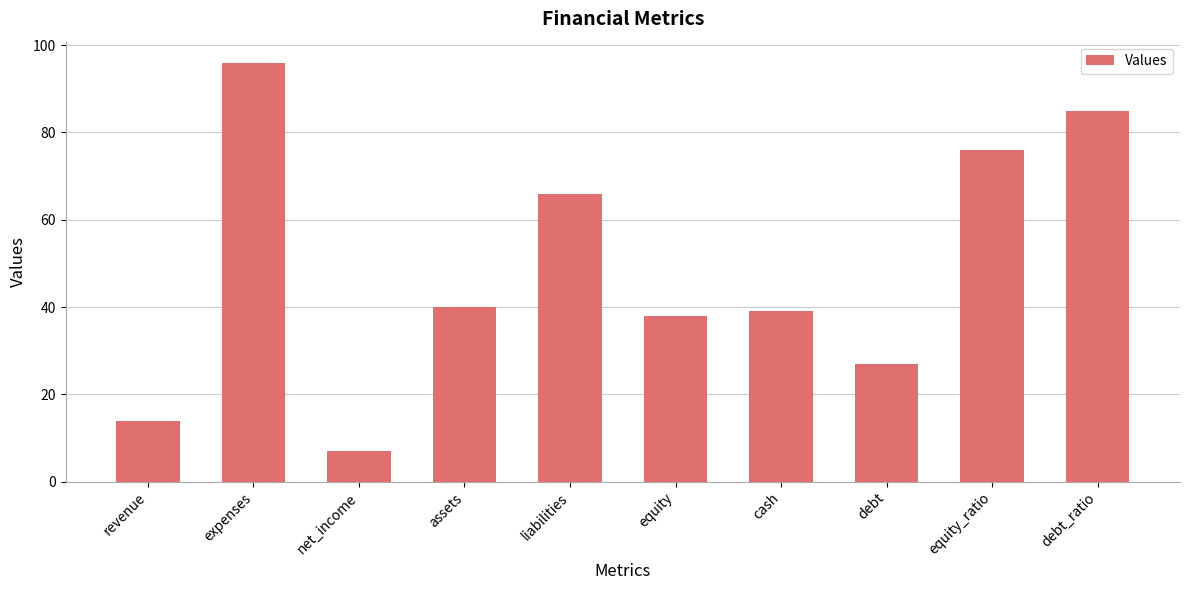

What is the average value?

49